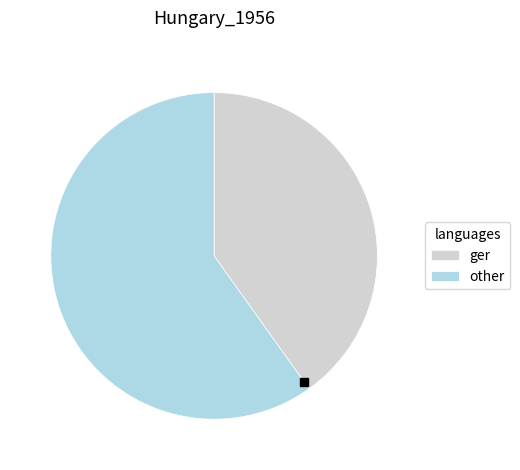

What is the ratio of the value at ger to the value at other?

0.7